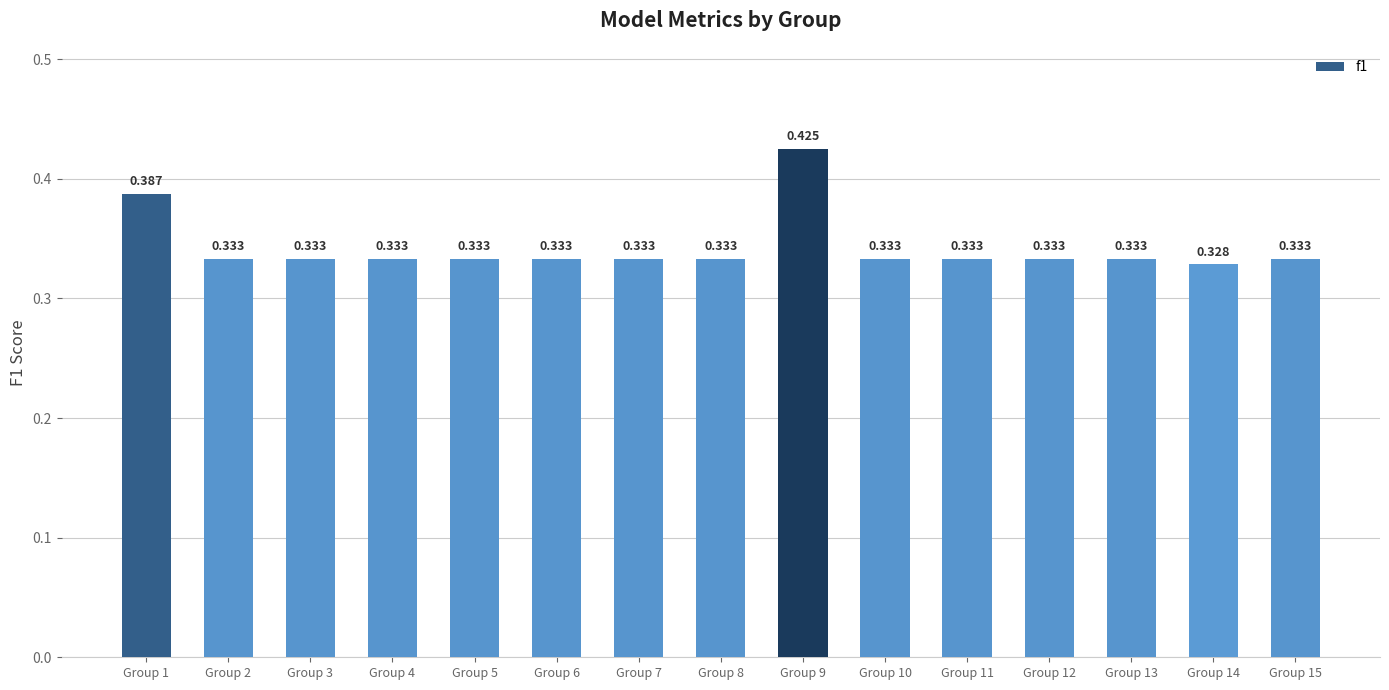

What is the value of the 8th bar from the left?

0.3